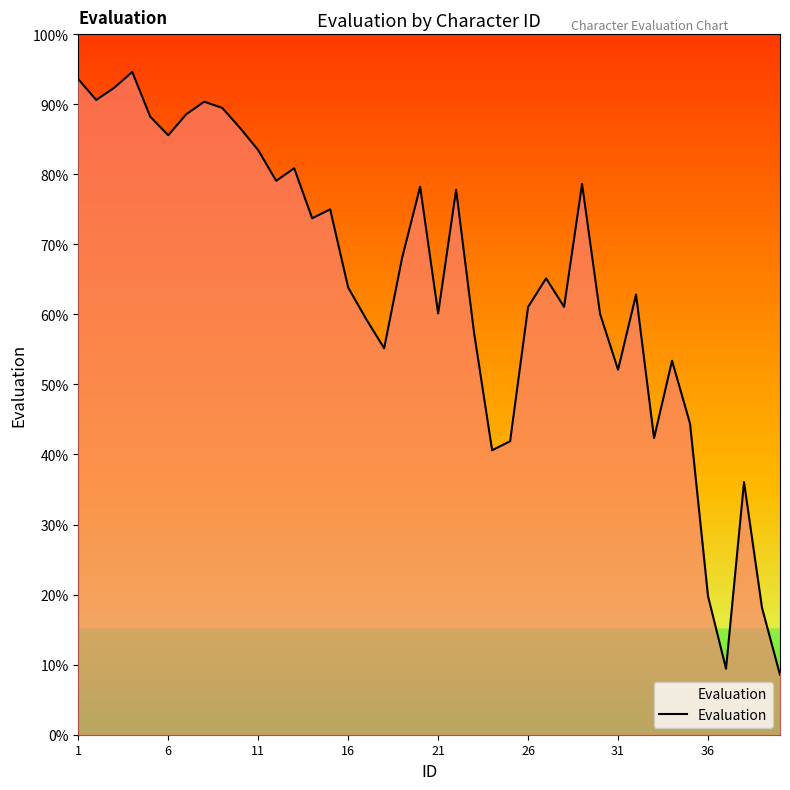

What is the average value?

64.2